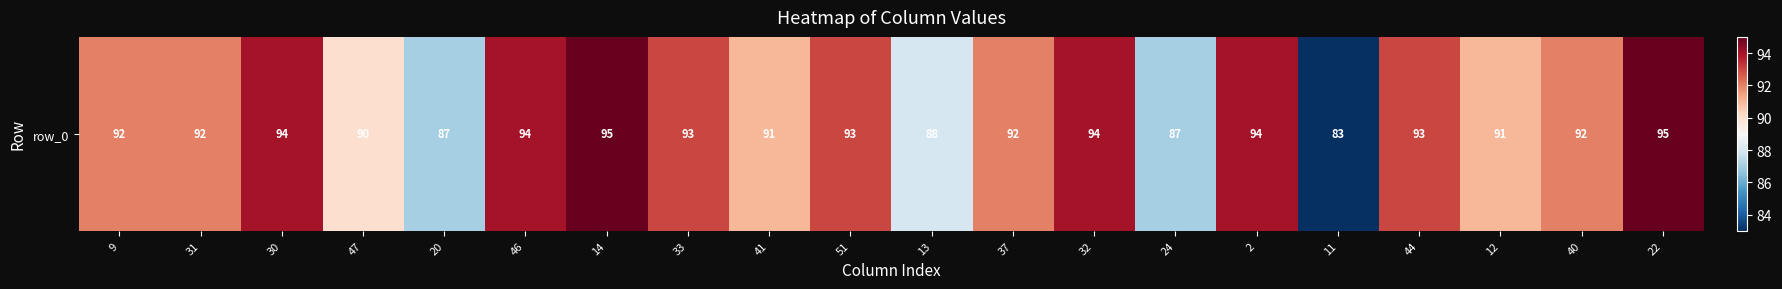

Which category has the highest value across all series?

14